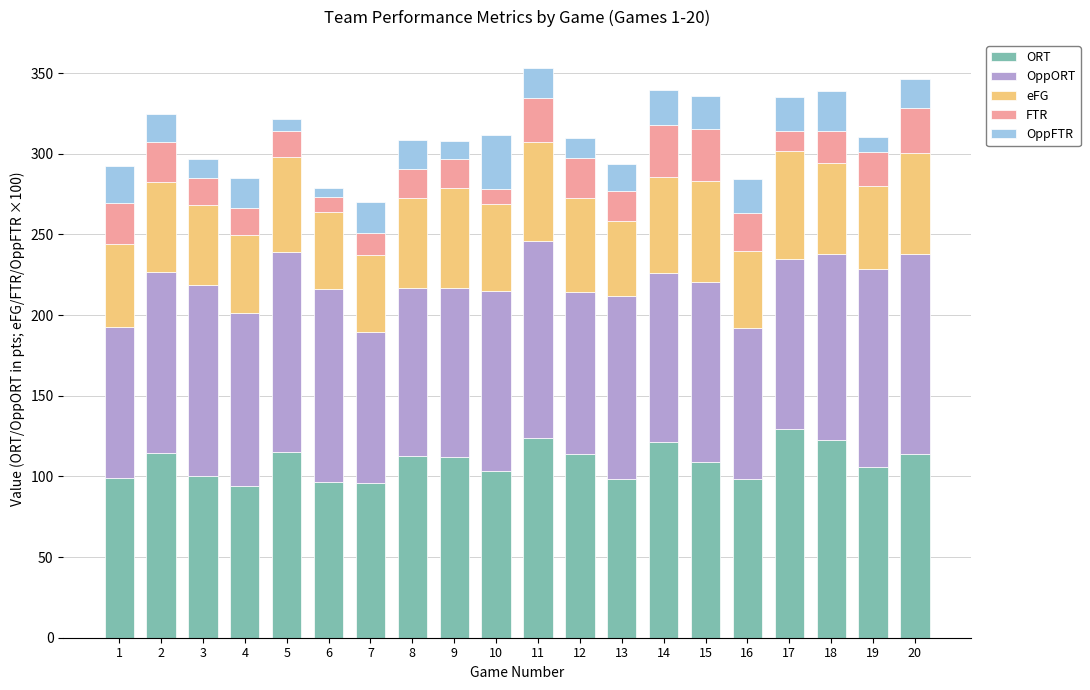

What is the maximum value for ORT?

129.3